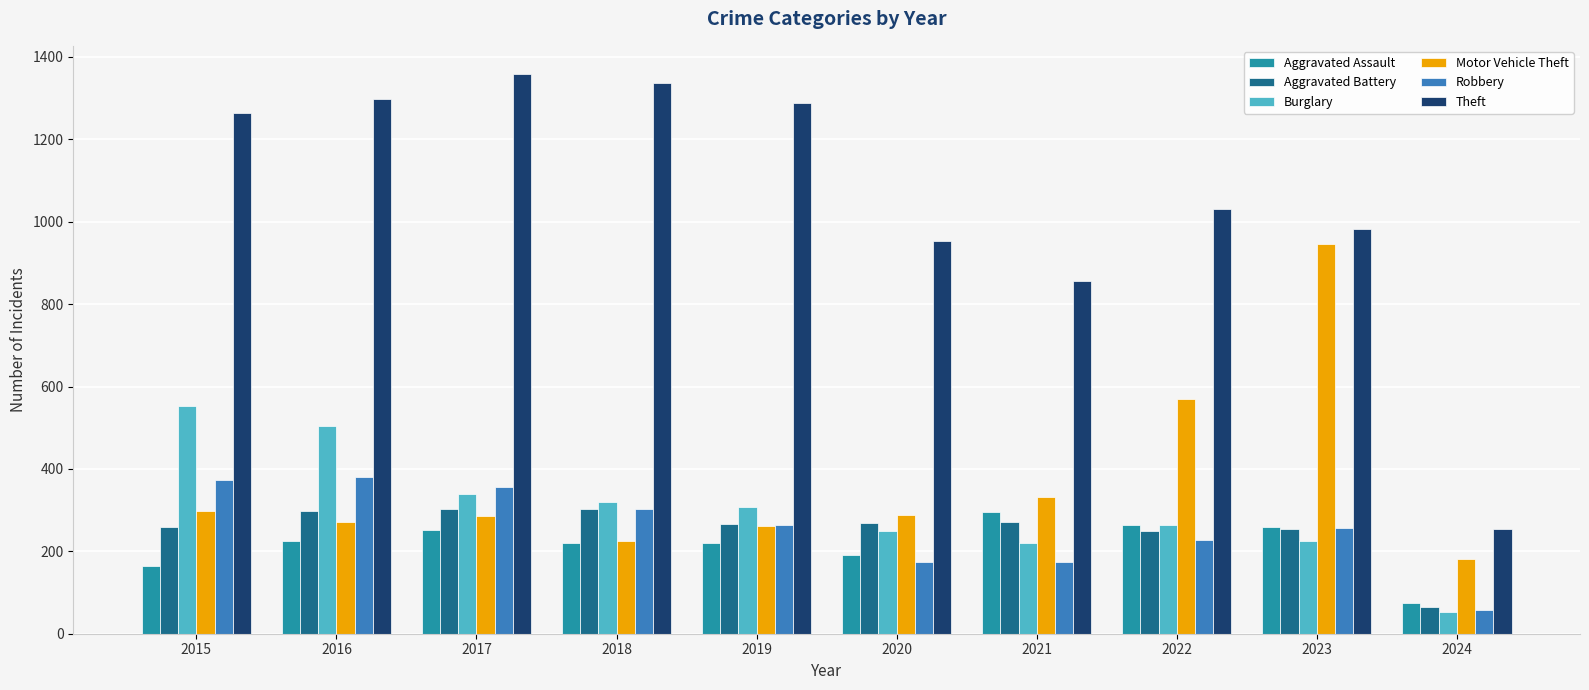

At how many categories does at least one series exceed 704?

9